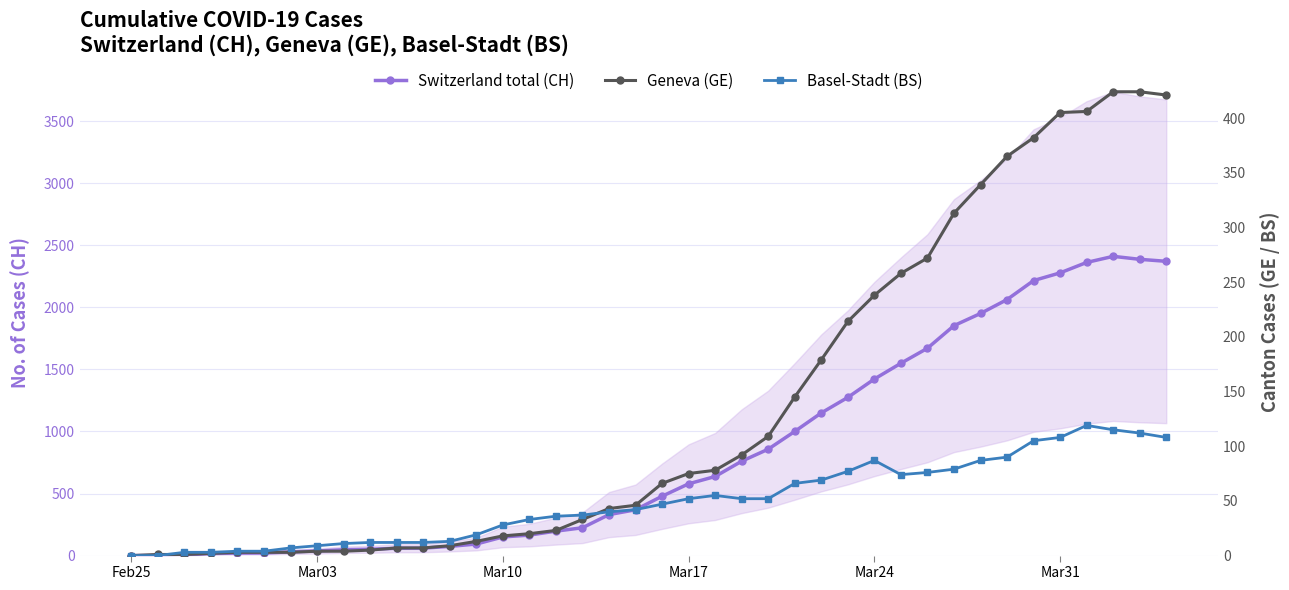

Which series has the largest total across all categories?

Switzerland total (CH)